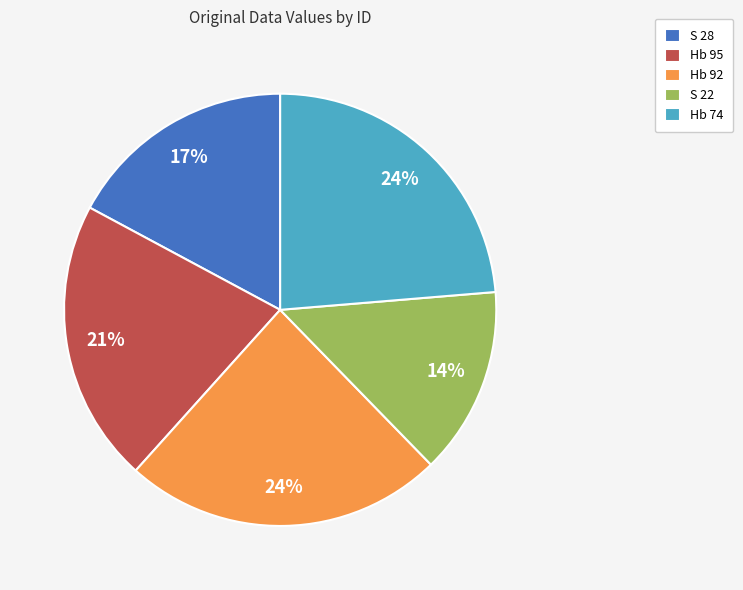

Count the number of slices in the pie.

5